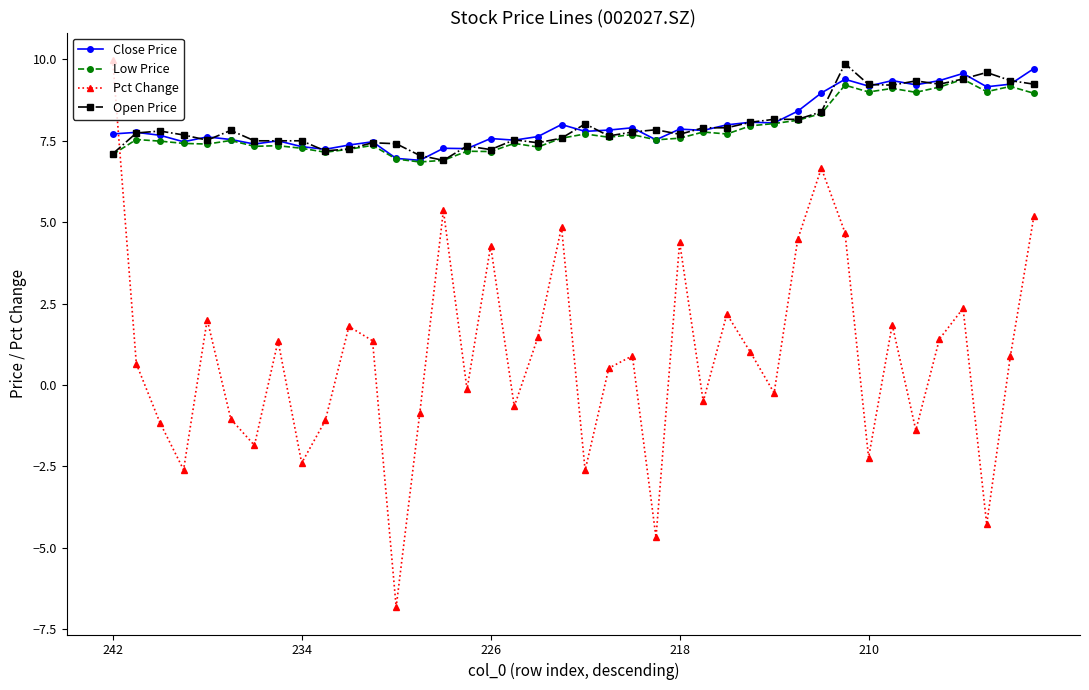

What are all the series names shown in the legend?

Close Price, Low Price, Pct Change, Open Price